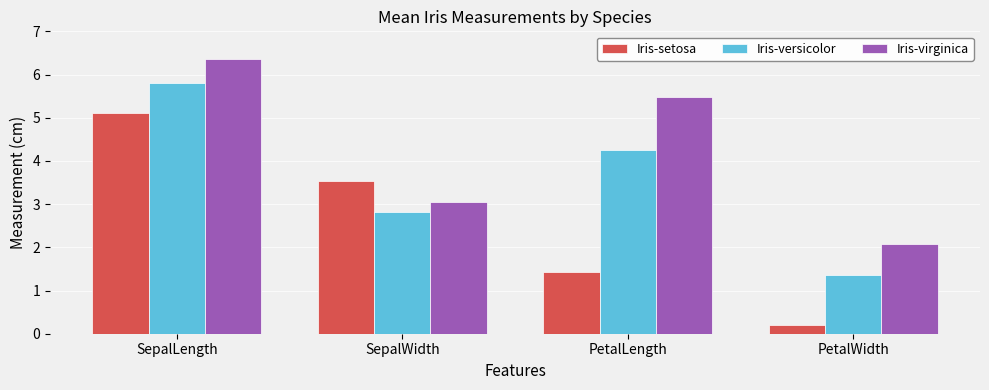

Reading right to left, list all the values displayed in this chart.

Iris-setosa: 0.2	1.4	3.5	5.1
Iris-versicolor: 1.4	4.3	2.8	5.8
Iris-virginica: 2.1	5.5	3.0	6.4